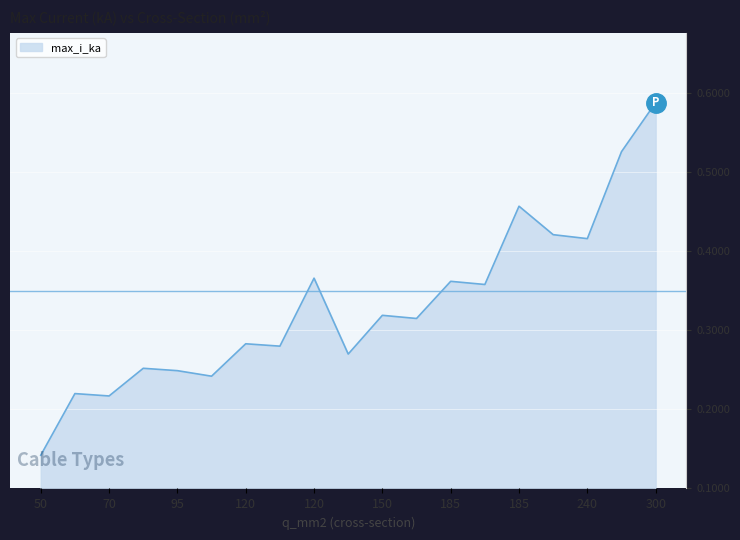

List the labels in order of value, smallest first.

50, 70, 70, 120, 95, 95, 150, 120, 120, 150, 150, 185, 185, 120, 240, 240, 185, 240, 300